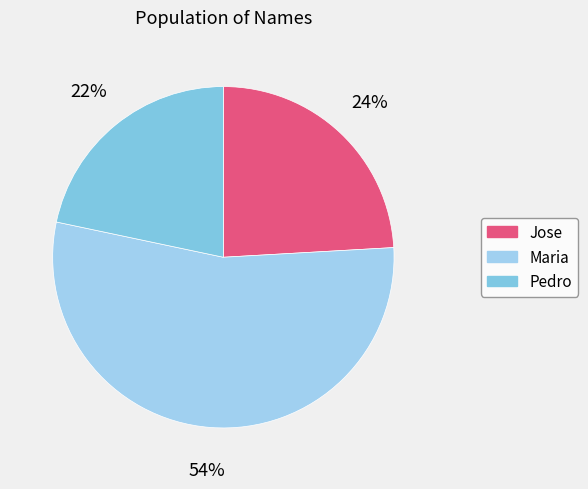

The Jose slice represents 24% of the pie. True or false?

True